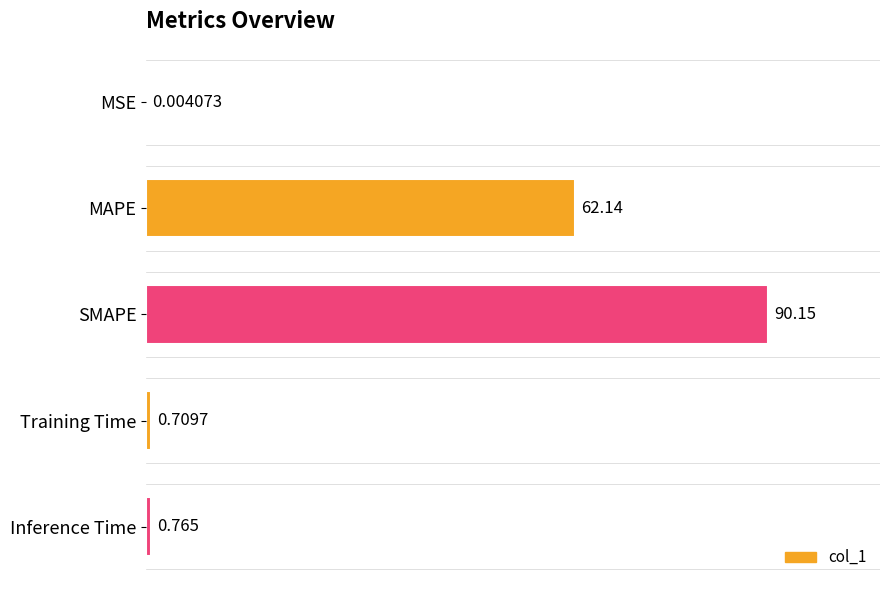

Which has a higher value, MAPE or MSE?

MAPE